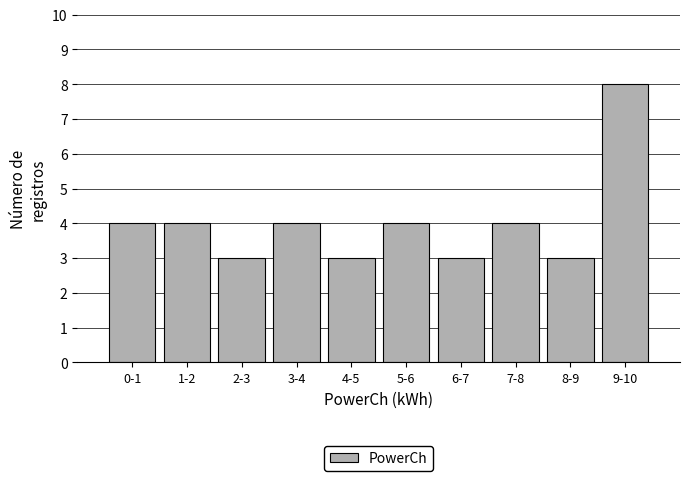

Reading right to left, what are all the values shown in this chart?

8	3	4	3	4	3	4	3	4	4